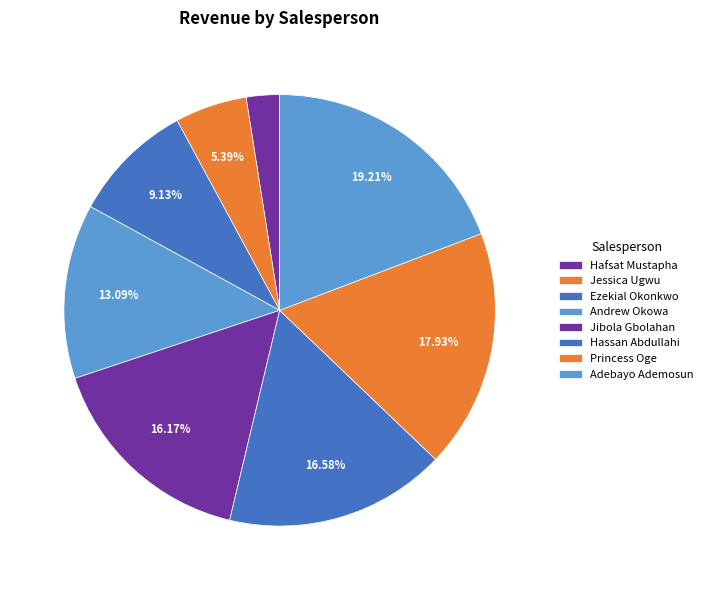

Rank the categories by value from highest to lowest.

Adebayo Ademosun, Princess Oge, Hassan Abdullahi, Jibola Gbolahan, Andrew Okowa, Ezekial Okonkwo, Jessica Ugwu, Hafsat Mustapha